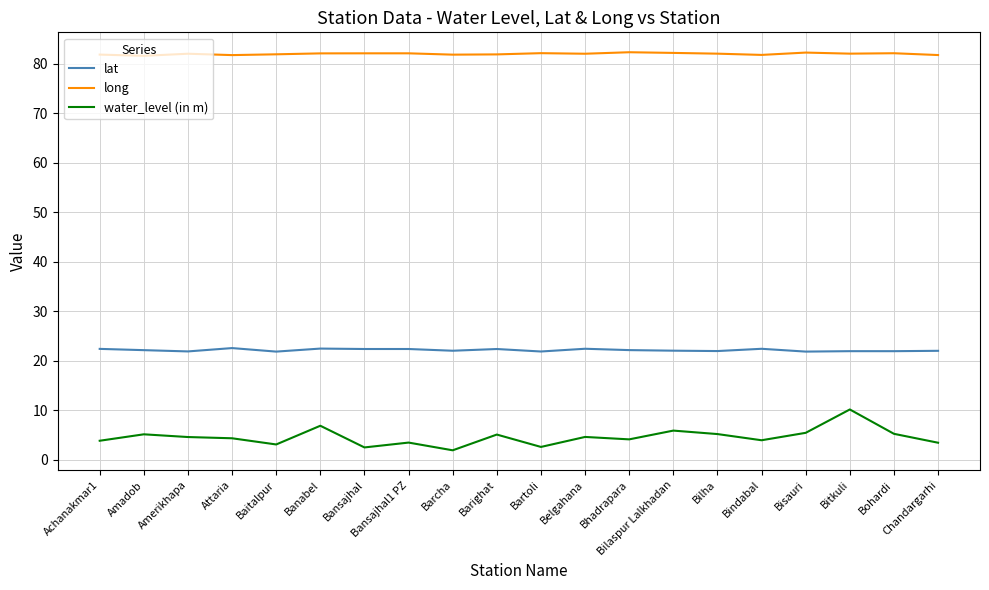

True or false: long and lat intersect in this chart.

False